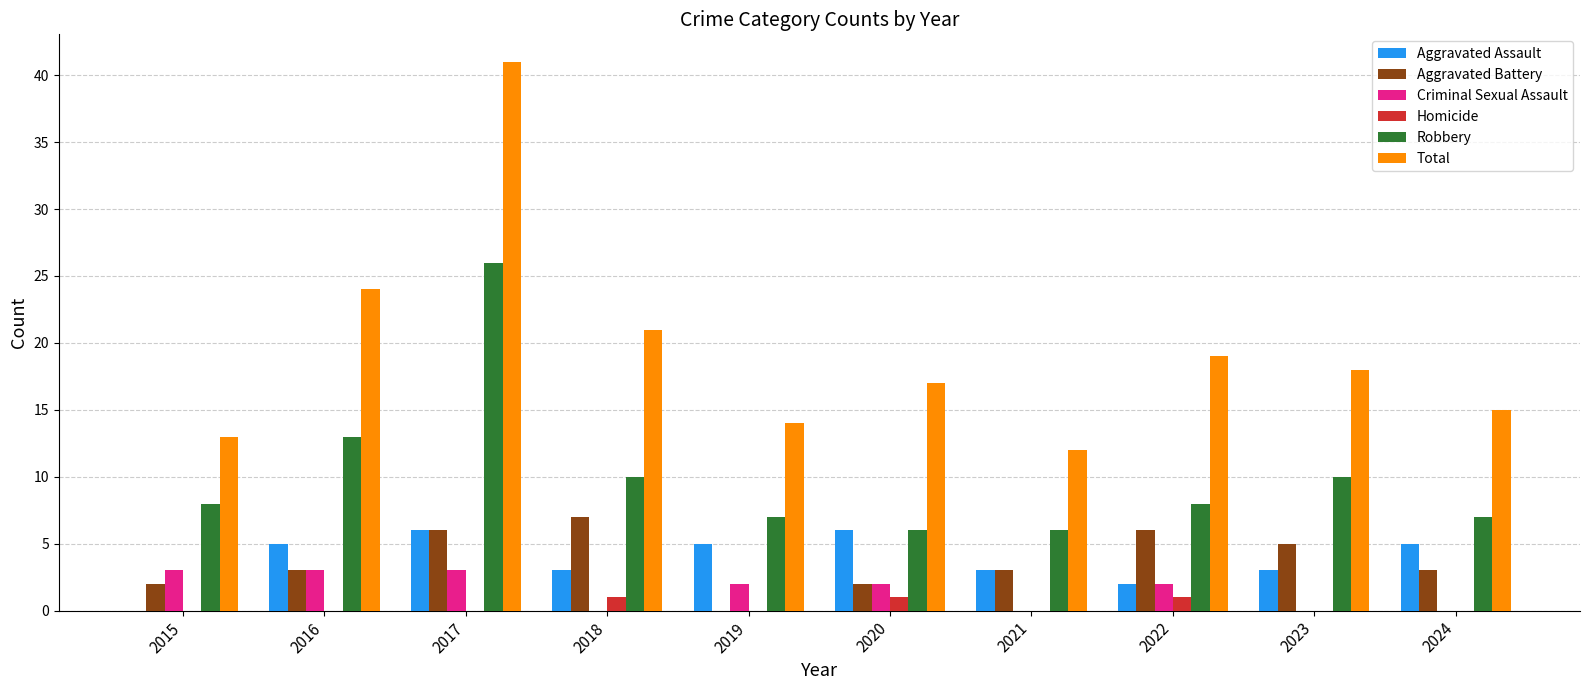

What is the approximate value of Criminal Sexual Assault at 2019?

2